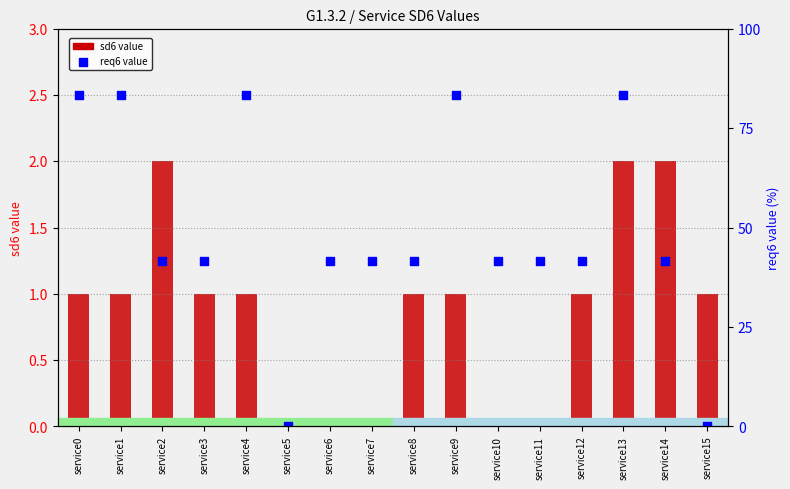

Is the value of sd6 value at service1 greater than the value of req6 value (scaled) at service15?

Yes